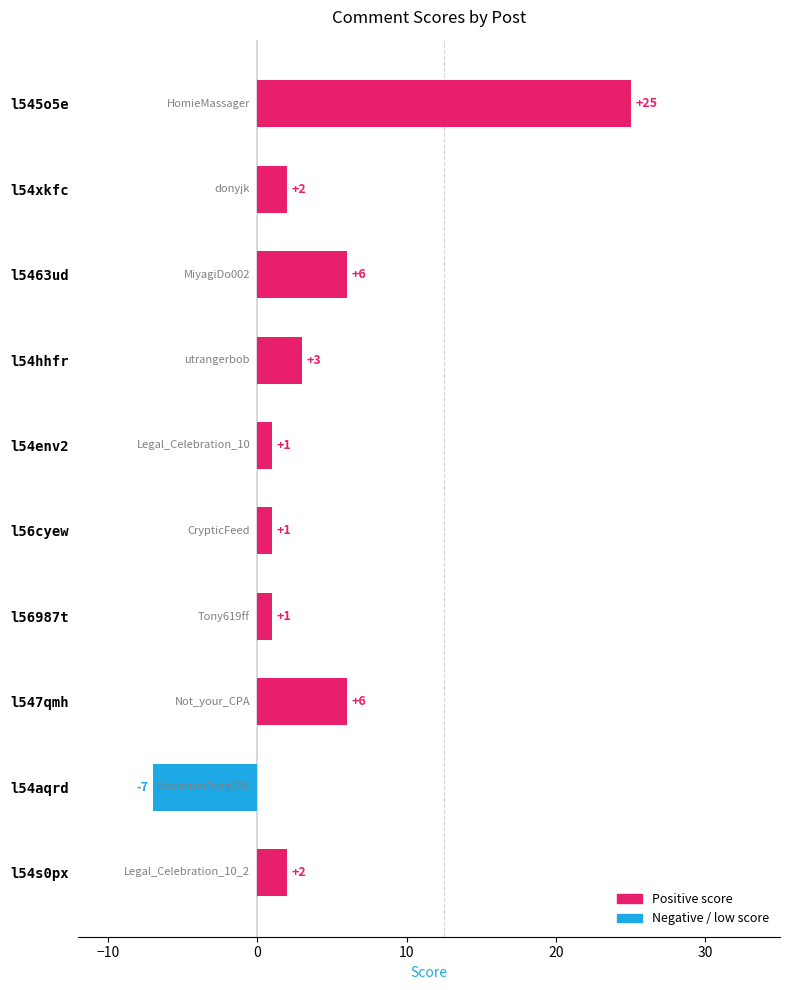

Is it true that the value at l547qmh is 6?

True